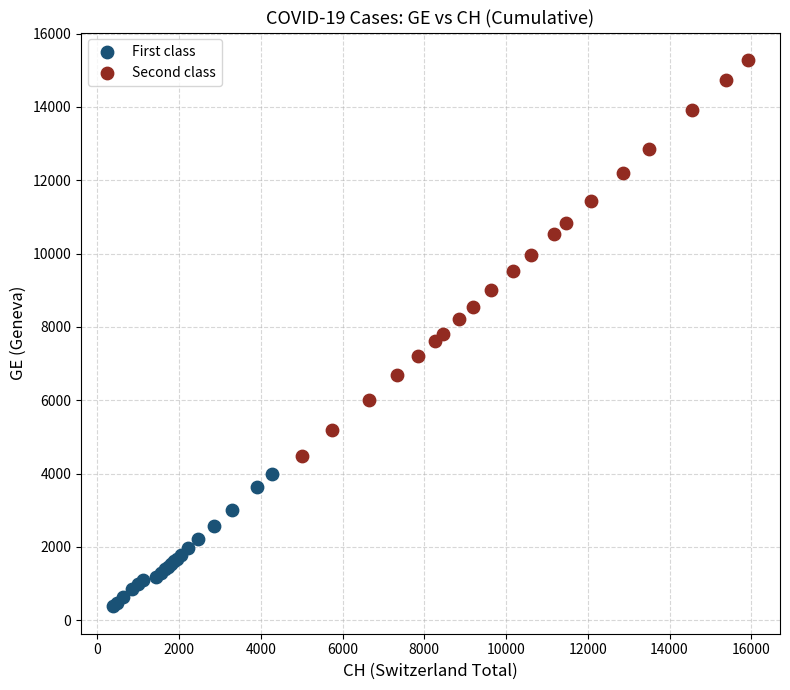

Which series contains the lowest Y value?

First class